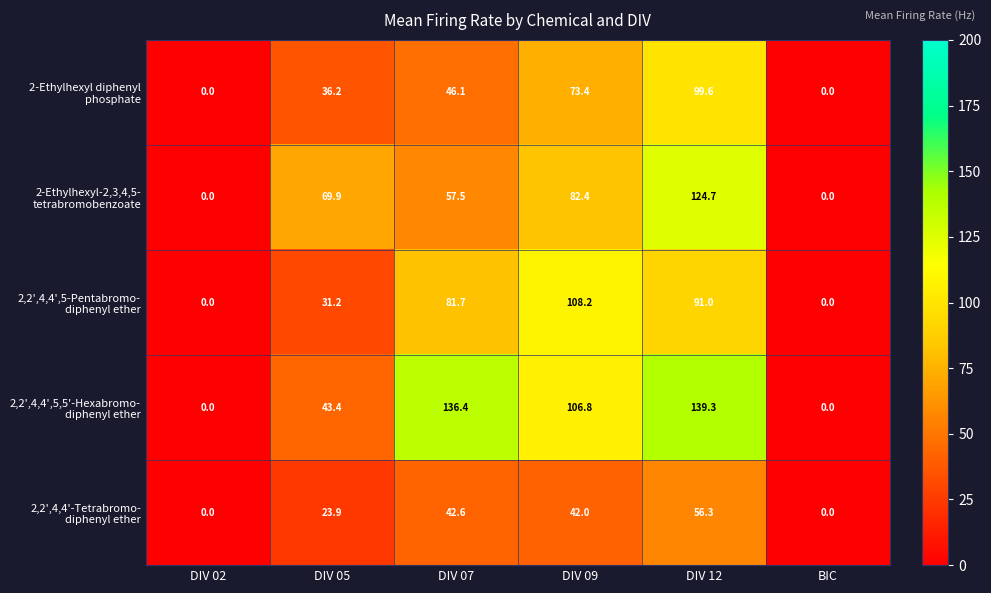

What is the spread (max minus min) of values at DIV 05?

46.0